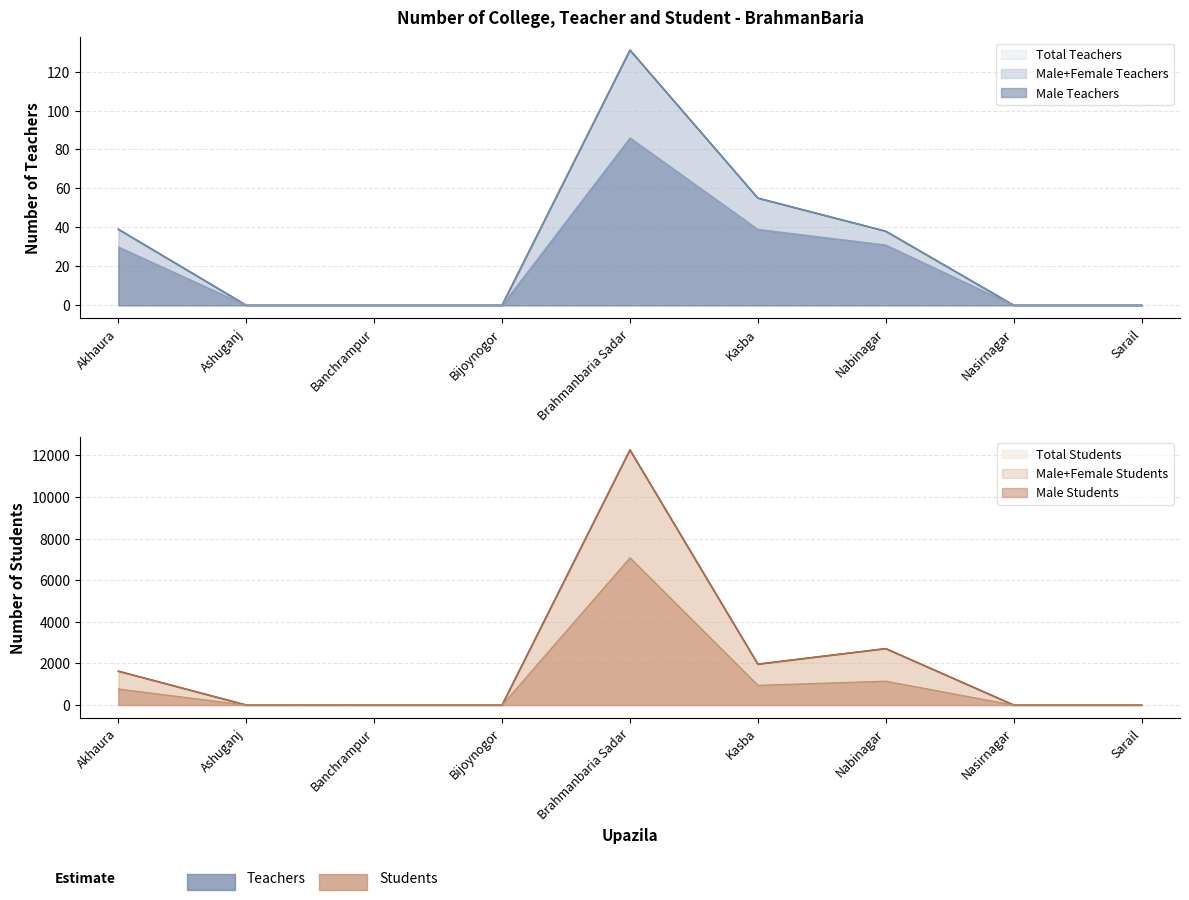

True or false: Total Students and Male Teachers intersect in this chart.

False